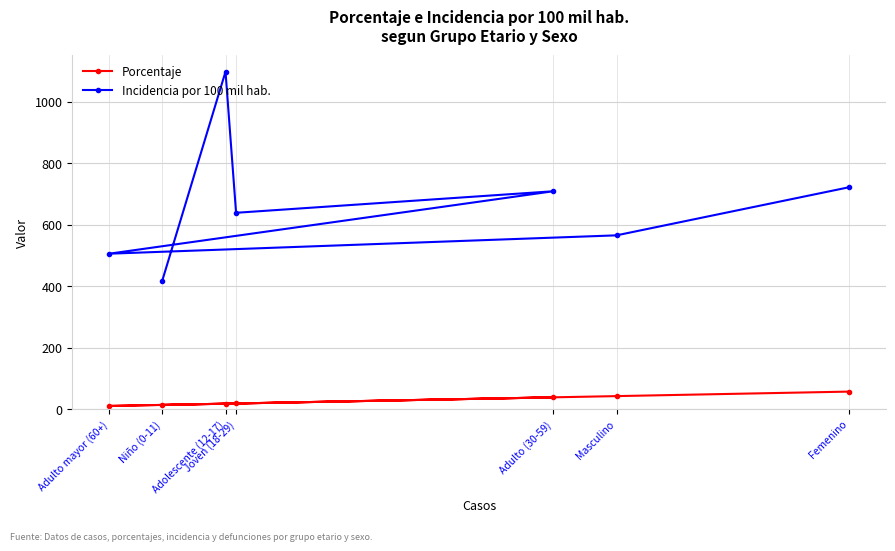

Does the chart have visible grid lines?

Yes